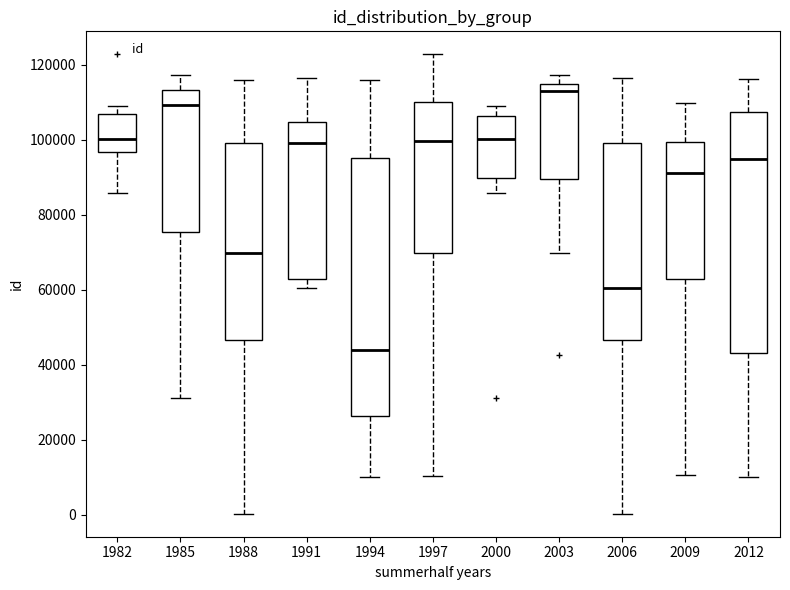

Which box's median line is the highest?

2003